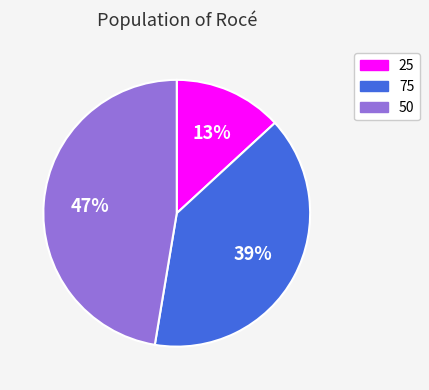

True or false: 50 accounts for 47% of the total.

True